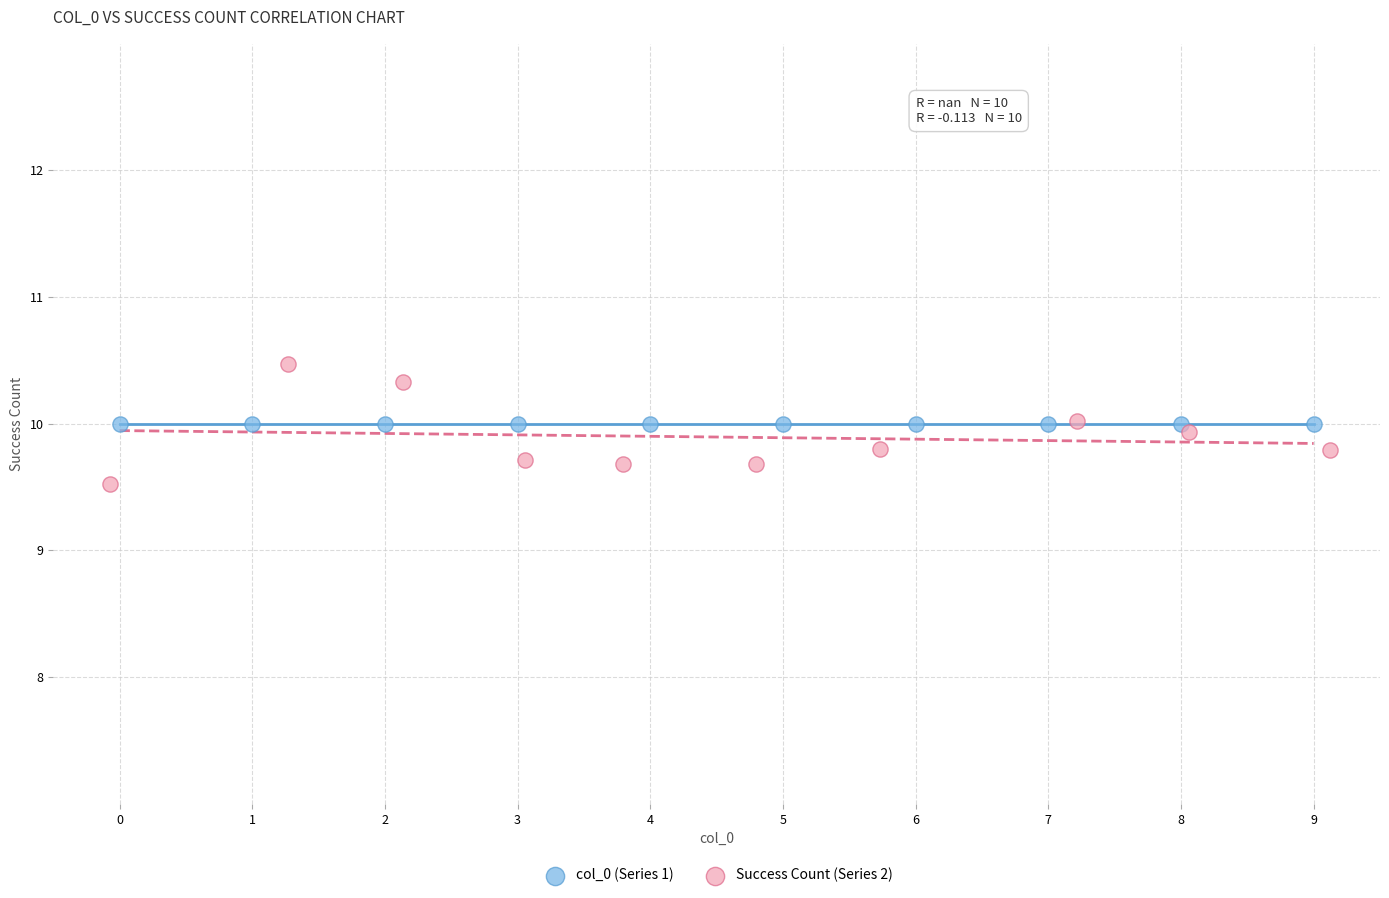

Which series contains the highest Y value?

Success Count (Series 2)